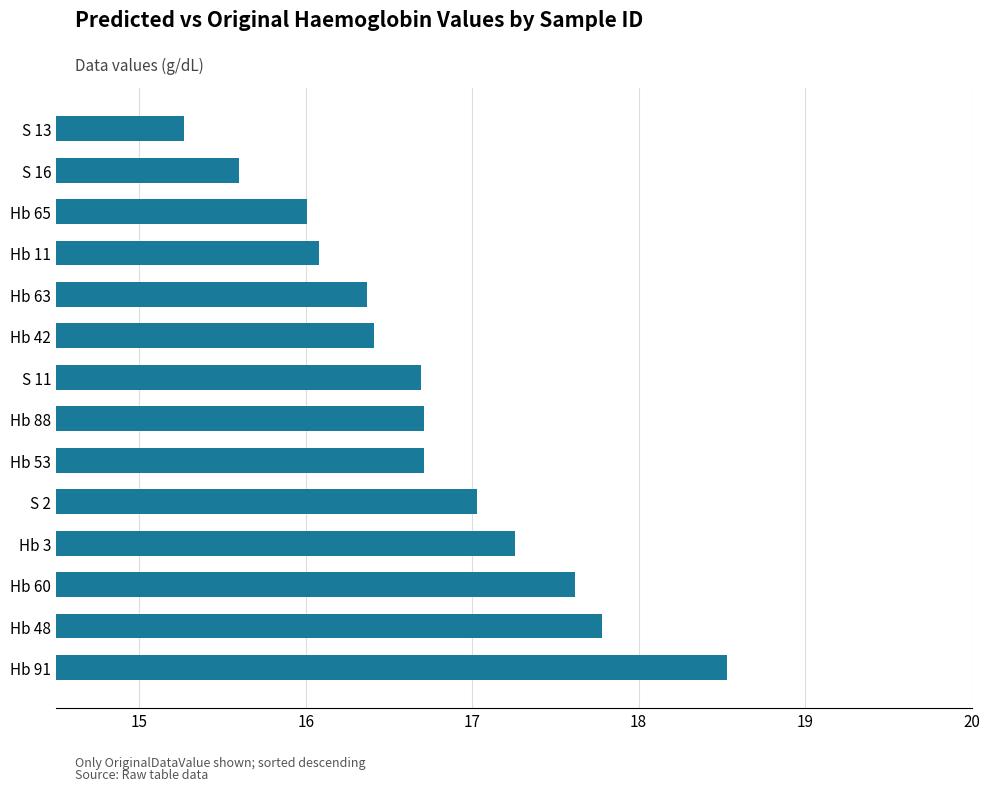

What is the sum of the values at Hb 60 and Hb 3?

34.9